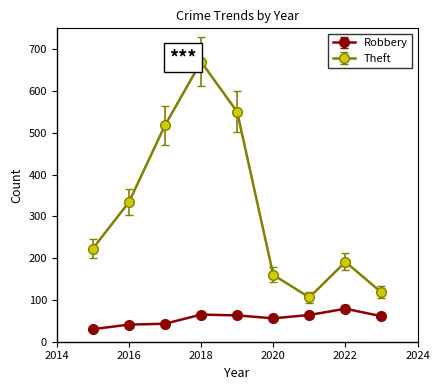

True or false: Theft has more than 0 interior local peaks.

True